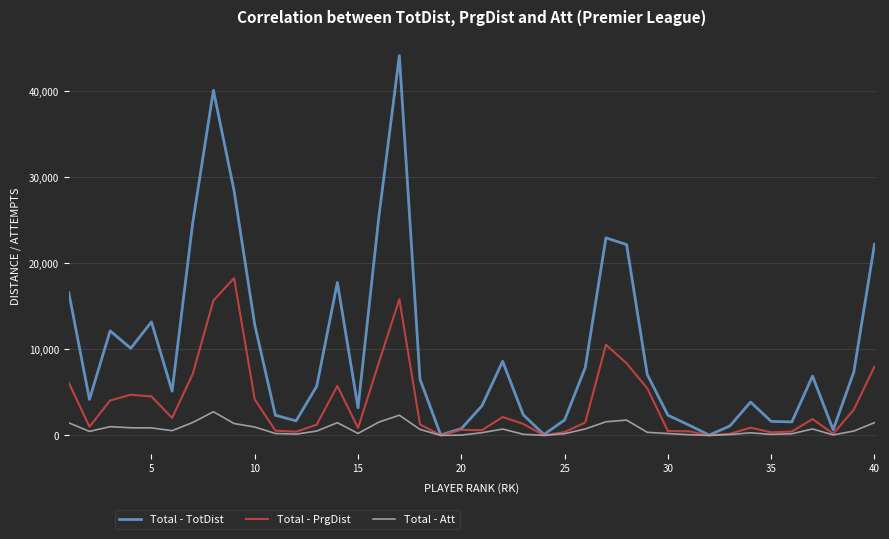

What is the highest value of the Total - PrgDist series?

18289